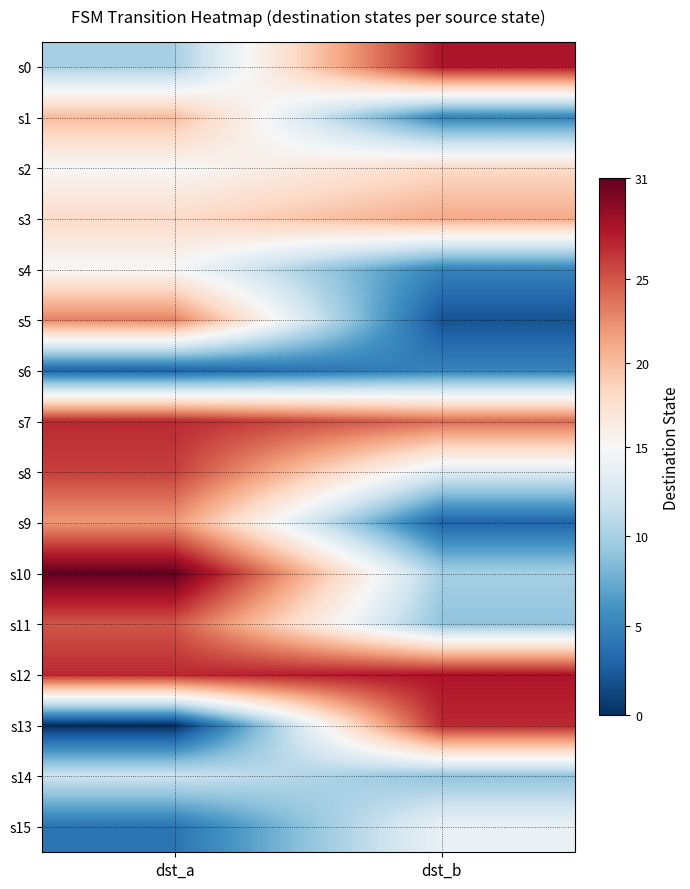

At how many categories does at least one series exceed 8?

2